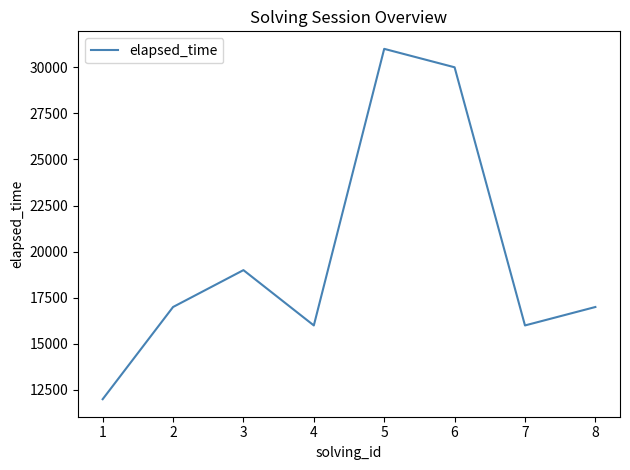

What is the approximate value at 5?

31000